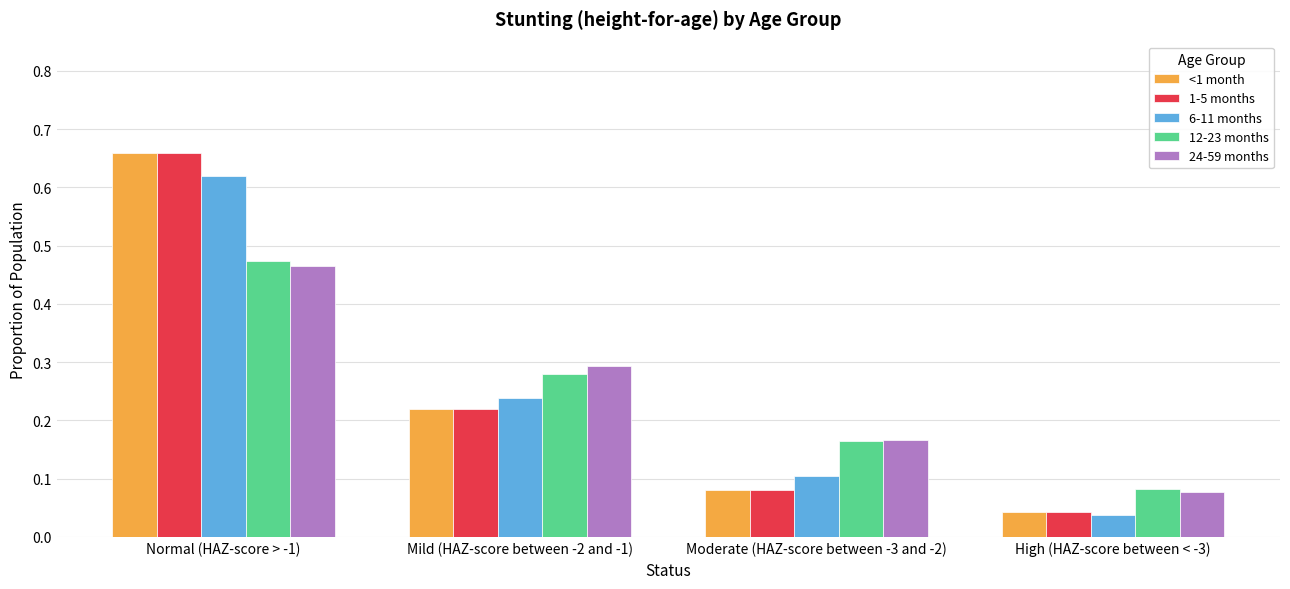

At which category is the sum across all series the highest?

Normal (HAZ-score > -1)